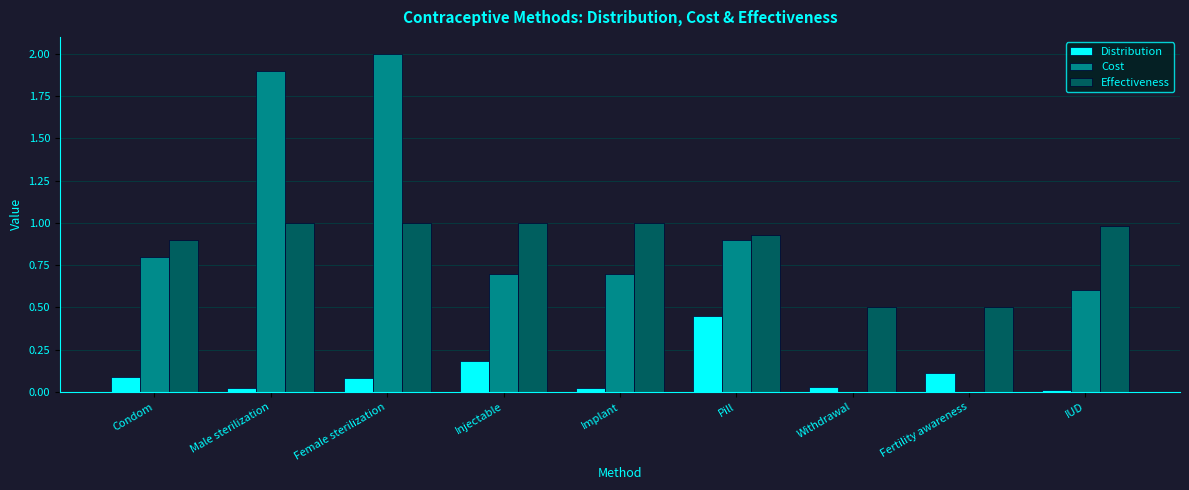

What is the difference between the Distribution values at Injectable and IUD?

0.2